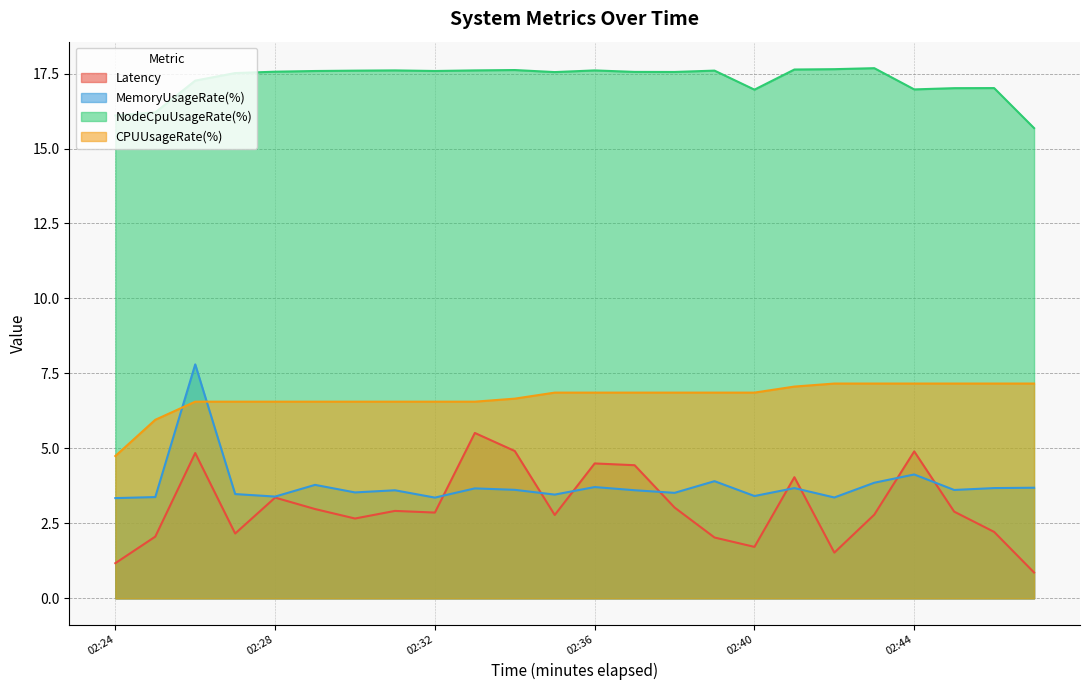

Rank the series by their maximum value, from lowest to highest.

Latency, CPUUsageRate(%), MemoryUsageRate(%), NodeCpuUsageRate(%)